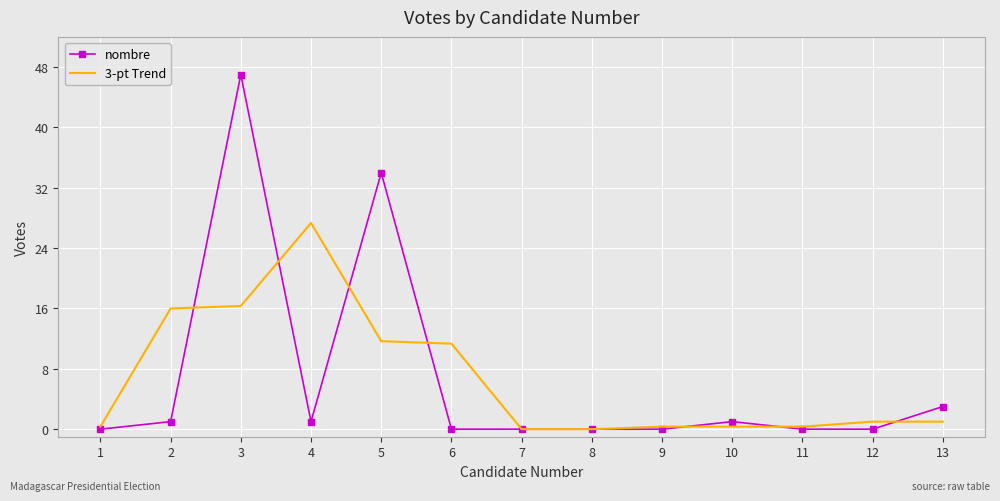

Which series changed the most between 2 and 3?

nombre